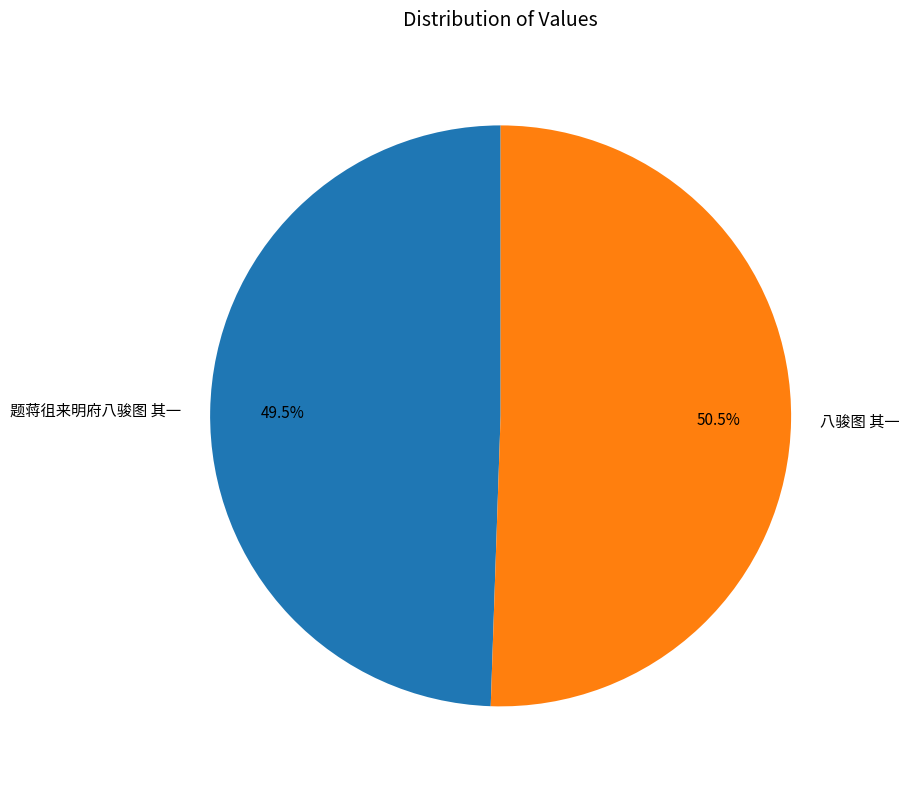

Rank the categories by value from lowest to highest.

题蒋徂来明府八骏图 其一, 八骏图 其一